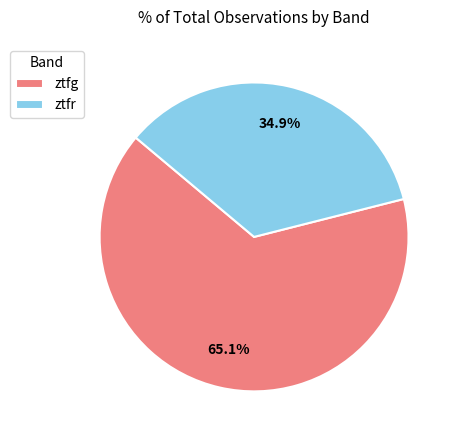

Is there any slice that represents more than half of the pie?

Yes